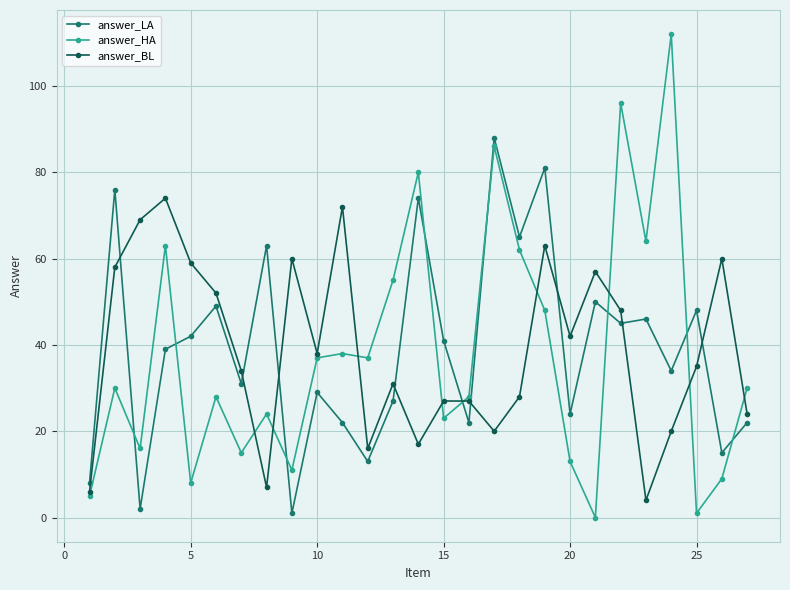

After their last crossing, which series has the higher values: answer_LA or answer_HA?

answer_HA